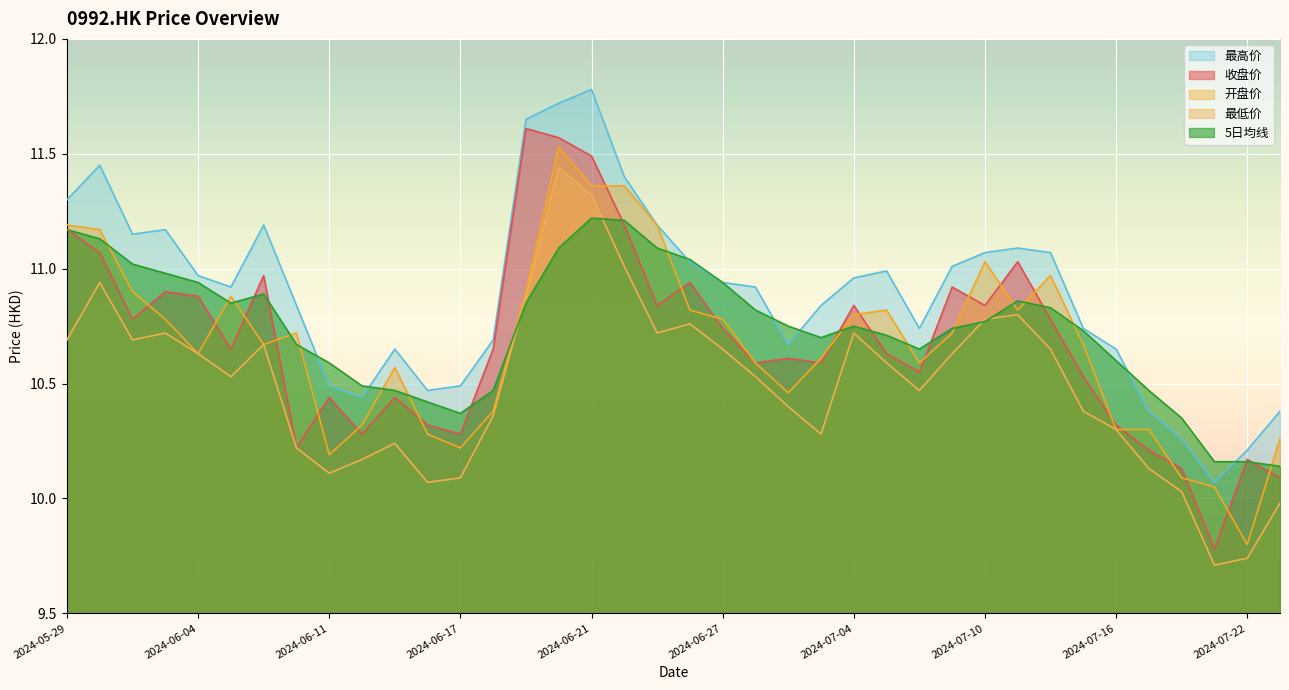

Reading left to right, extract all data points from this chart.

收盘价: 2024-05-29=11.2	2024-05-30=11.1	2024-05-31=10.8	2024-06-03=10.9	2024-06-04=10.9	2024-06-05=10.7	2024-06-06=11.0	2024-06-07=10.2	2024-06-11=10.4	2024-06-12=10.3	2024-06-13=10.4	2024-06-14=10.3	2024-06-17=10.3	2024-06-18=10.7	2024-06-19=11.6	2024-06-20=11.6	2024-06-21=11.5	2024-06-24=11.2	2024-06-25=10.8	2024-06-26=10.9	2024-06-27=10.7	2024-06-28=10.6	2024-07-02=10.6	2024-07-03=10.6	2024-07-04=10.8	2024-07-05=10.6	2024-07-08=10.6	2024-07-09=10.9	2024-07-10=10.8	2024-07-11=11.0	2024-07-12=10.8	2024-07-15=10.5	2024-07-16=10.3	2024-07-17=10.2	2024-07-18=10.1	2024-07-19=9.8	2024-07-22=10.2	2024-07-23=10.1
开盘价: 2024-05-29=11.2	2024-05-30=11.2	2024-05-31=10.9	2024-06-03=10.8	2024-06-04=10.6	2024-06-05=10.9	2024-06-06=10.7	2024-06-07=10.7	2024-06-11=10.2	2024-06-12=10.3	2024-06-13=10.6	2024-06-14=10.3	2024-06-17=10.2	2024-06-18=10.4	2024-06-19=10.9	2024-06-20=11.5	2024-06-21=11.4	2024-06-24=11.4	2024-06-25=11.2	2024-06-26=10.8	2024-06-27=10.8	2024-06-28=10.6	2024-07-02=10.5	2024-07-03=10.6	2024-07-04=10.8	2024-07-05=10.8	2024-07-08=10.6	2024-07-09=10.7	2024-07-10=11.0	2024-07-11=10.8	2024-07-12=11.0	2024-07-15=10.7	2024-07-16=10.3	2024-07-17=10.3	2024-07-18=10.1	2024-07-19=10.1	2024-07-22=9.8	2024-07-23=10.3
最高价: 2024-05-29=11.3	2024-05-30=11.4	2024-05-31=11.2	2024-06-03=11.2	2024-06-04=11.0	2024-06-05=10.9	2024-06-06=11.2	2024-06-07=10.8	2024-06-11=10.5	2024-06-12=10.4	2024-06-13=10.7	2024-06-14=10.5	2024-06-17=10.5	2024-06-18=10.7	2024-06-19=11.7	2024-06-20=11.7	2024-06-21=11.8	2024-06-24=11.4	2024-06-25=11.2	2024-06-26=11.0	2024-06-27=10.9	2024-06-28=10.9	2024-07-02=10.7	2024-07-03=10.8	2024-07-04=11.0	2024-07-05=11.0	2024-07-08=10.7	2024-07-09=11.0	2024-07-10=11.1	2024-07-11=11.1	2024-07-12=11.1	2024-07-15=10.7	2024-07-16=10.7	2024-07-17=10.4	2024-07-18=10.3	2024-07-19=10.1	2024-07-22=10.2	2024-07-23=10.4
最低价: 2024-05-29=10.7	2024-05-30=10.9	2024-05-31=10.7	2024-06-03=10.7	2024-06-04=10.6	2024-06-05=10.5	2024-06-06=10.7	2024-06-07=10.2	2024-06-11=10.1	2024-06-12=10.2	2024-06-13=10.2	2024-06-14=10.1	2024-06-17=10.1	2024-06-18=10.4	2024-06-19=10.9	2024-06-20=11.4	2024-06-21=11.3	2024-06-24=11.0	2024-06-25=10.7	2024-06-26=10.8	2024-06-27=10.7	2024-06-28=10.5	2024-07-02=10.4	2024-07-03=10.3	2024-07-04=10.7	2024-07-05=10.6	2024-07-08=10.5	2024-07-09=10.6	2024-07-10=10.8	2024-07-11=10.8	2024-07-12=10.7	2024-07-15=10.4	2024-07-16=10.3	2024-07-17=10.1	2024-07-18=10.0	2024-07-19=9.7	2024-07-22=9.7	2024-07-23=10.0
5日均线: 2024-05-29=11.2	2024-05-30=11.1	2024-05-31=11.0	2024-06-03=11.0	2024-06-04=10.9	2024-06-05=10.8	2024-06-06=10.9	2024-06-07=10.7	2024-06-11=10.6	2024-06-12=10.5	2024-06-13=10.5	2024-06-14=10.4	2024-06-17=10.4	2024-06-18=10.5	2024-06-19=10.8	2024-06-20=11.1	2024-06-21=11.2	2024-06-24=11.2	2024-06-25=11.1	2024-06-26=11.0	2024-06-27=10.9	2024-06-28=10.8	2024-07-02=10.8	2024-07-03=10.7	2024-07-04=10.8	2024-07-05=10.7	2024-07-08=10.7	2024-07-09=10.7	2024-07-10=10.8	2024-07-11=10.9	2024-07-12=10.8	2024-07-15=10.7	2024-07-16=10.6	2024-07-17=10.5	2024-07-18=10.3	2024-07-19=10.2	2024-07-22=10.2	2024-07-23=10.1